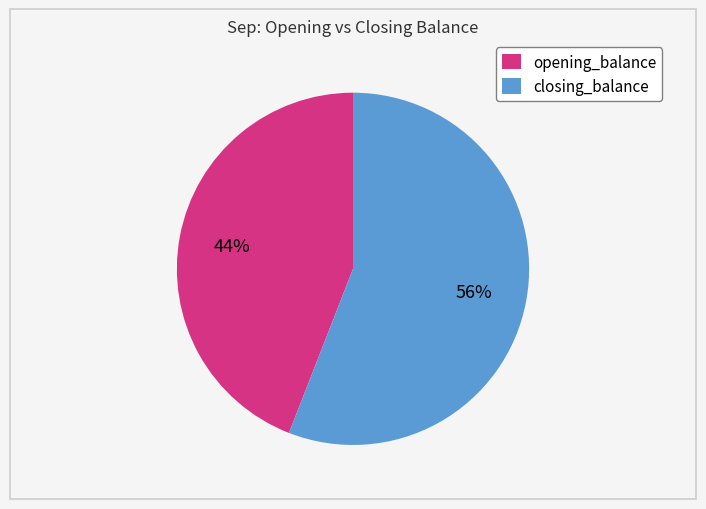

True or false: opening_balance accounts for 44% of the total.

True